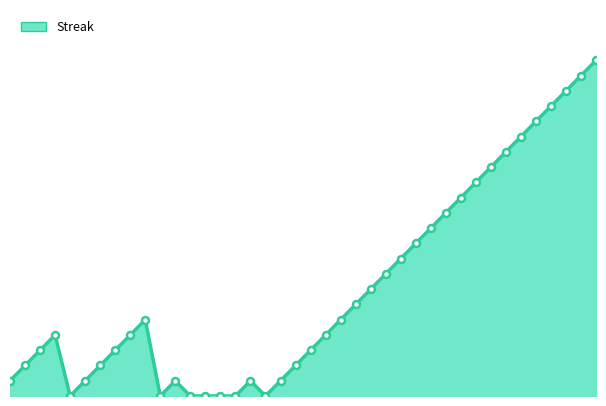

What is the greatest value displayed?

22